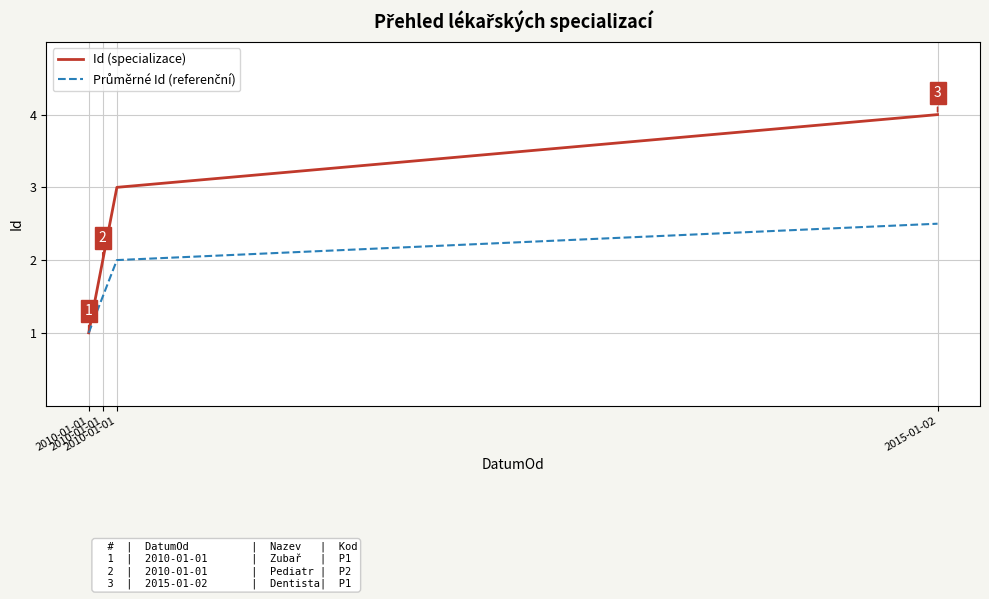

What is the label of the 2nd point from the left?

2010-01-01